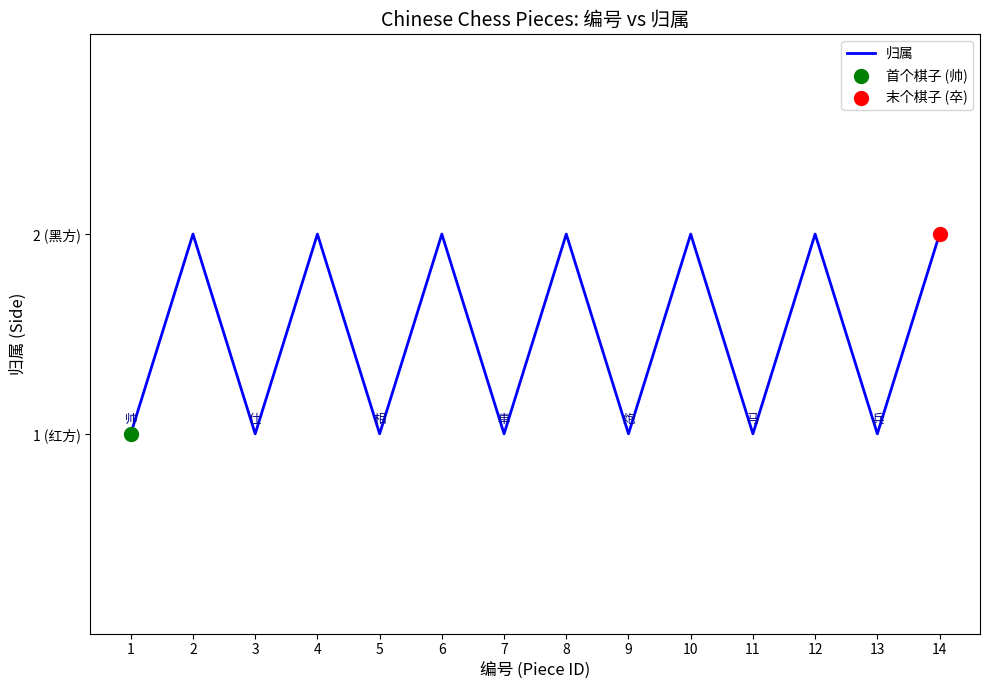

Between 13 and 8, which is larger?

8